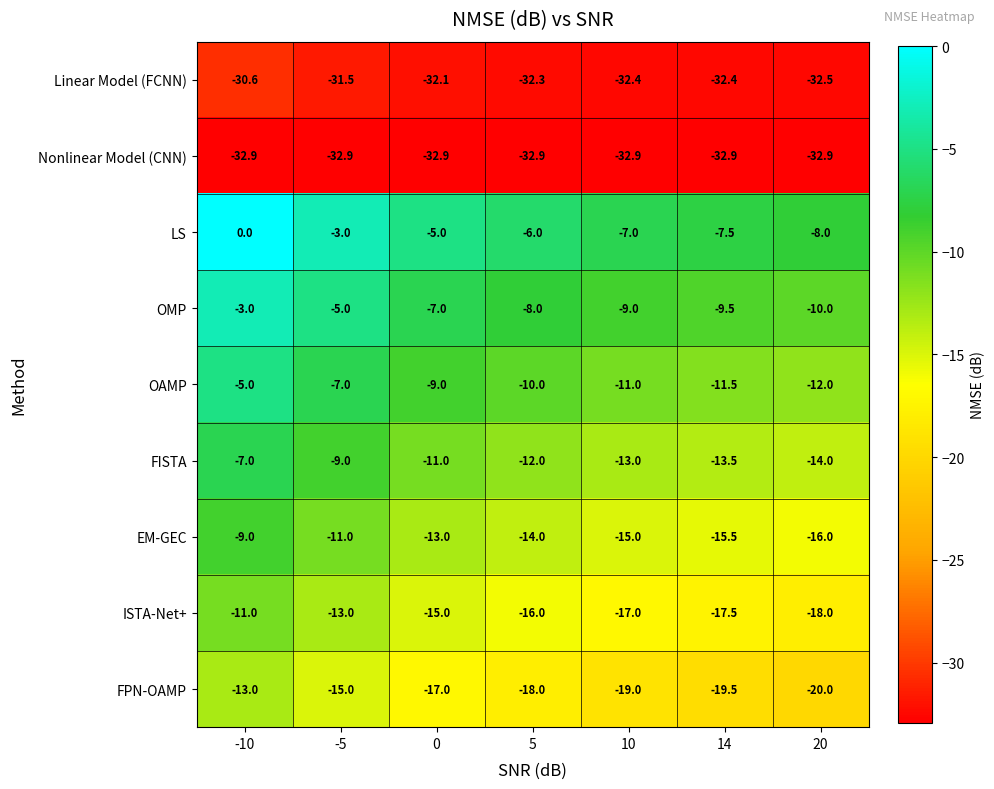

True or false: LS has a value of 0.0 at -10.

True